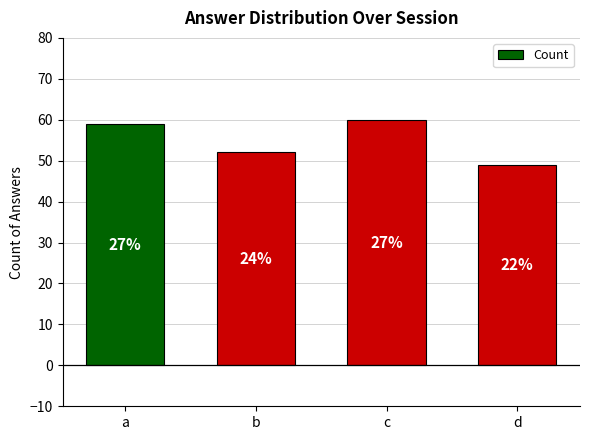

Read the value at a, to the nearest 10.

60